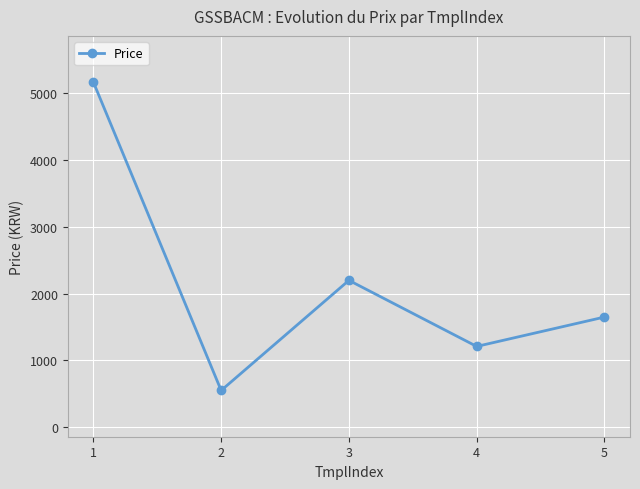

Where does the data first go above 1650?

1